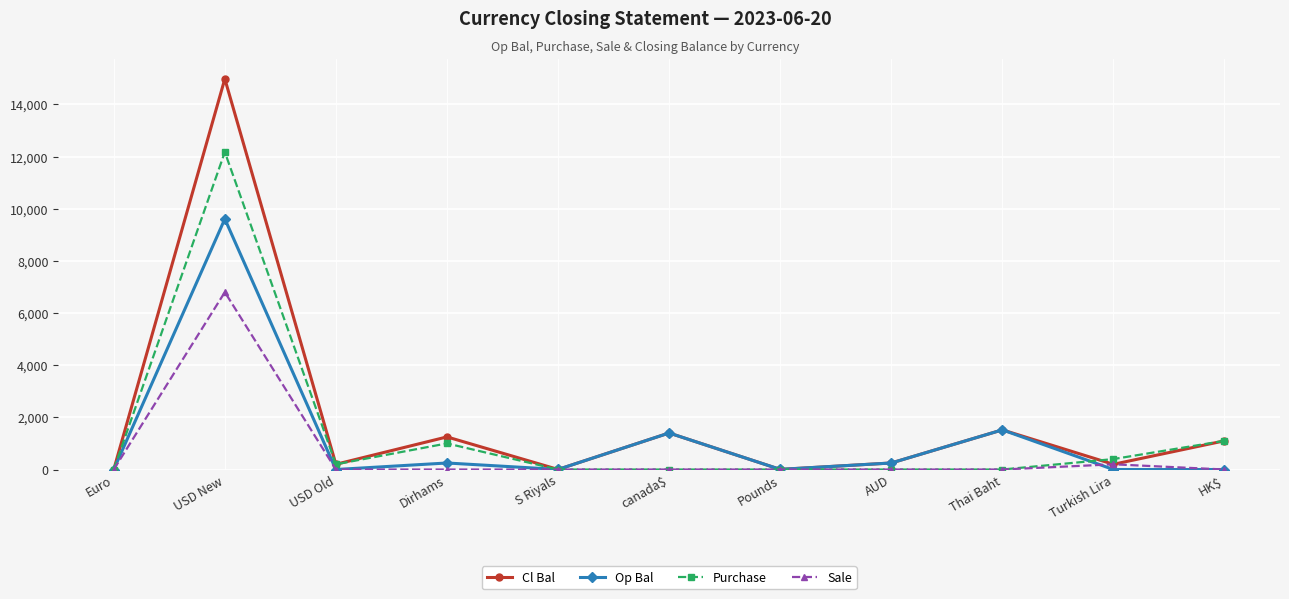

How many values in the Cl Bal series are below 250?

5